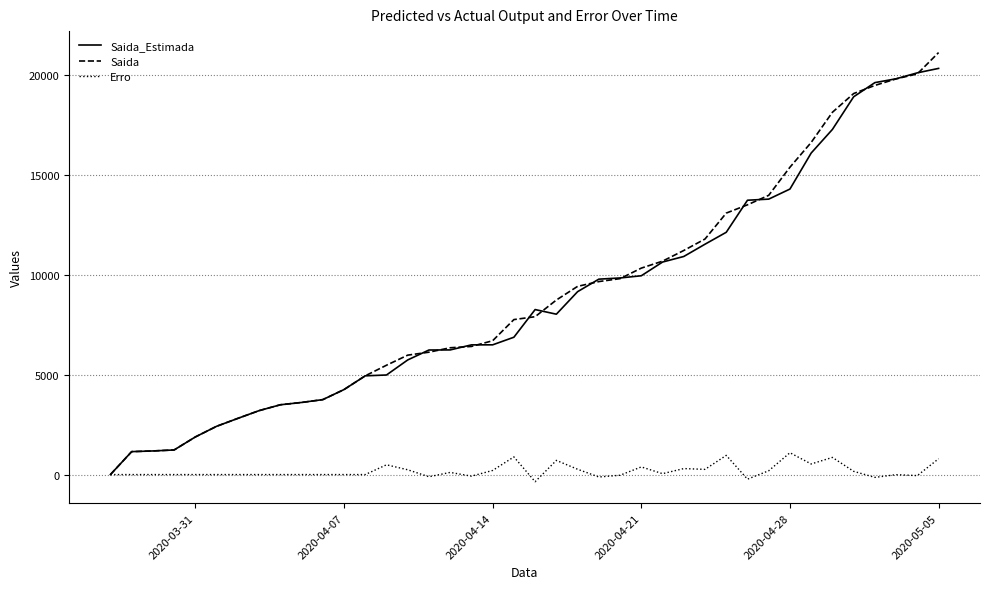

List the series in order of their peak value, highest first.

Saida, Saida_Estimada, Erro